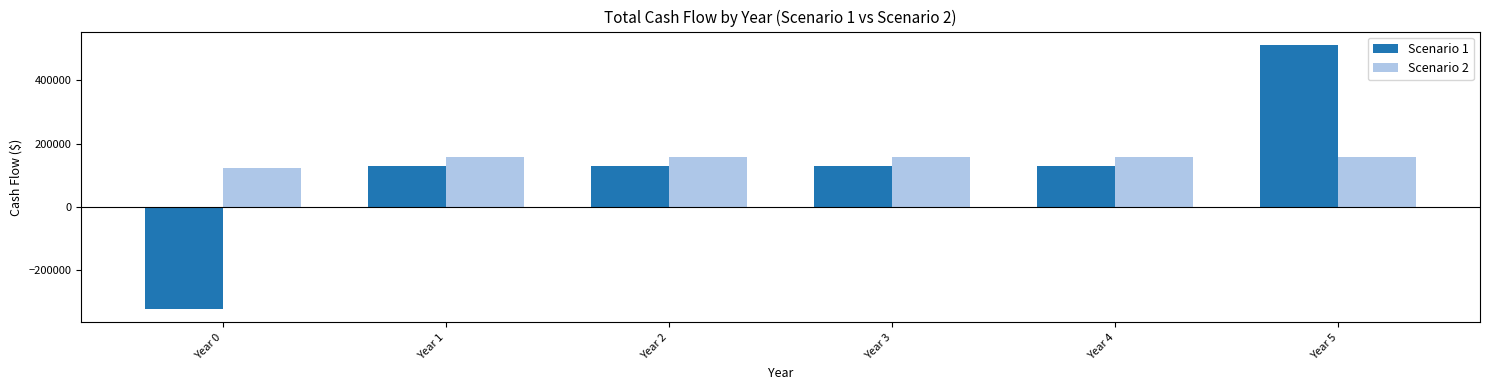

What is the sum of the Scenario 2 values at Year 5 and Year 1?

315120.0